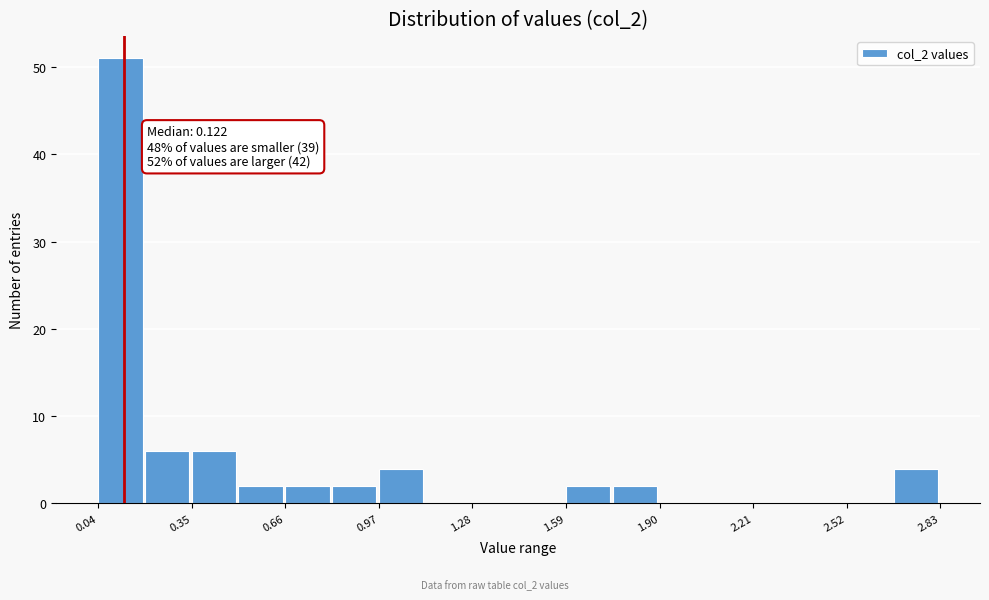

Read against the x-axis, roughly where is the centre of the tallest bar?

0.10